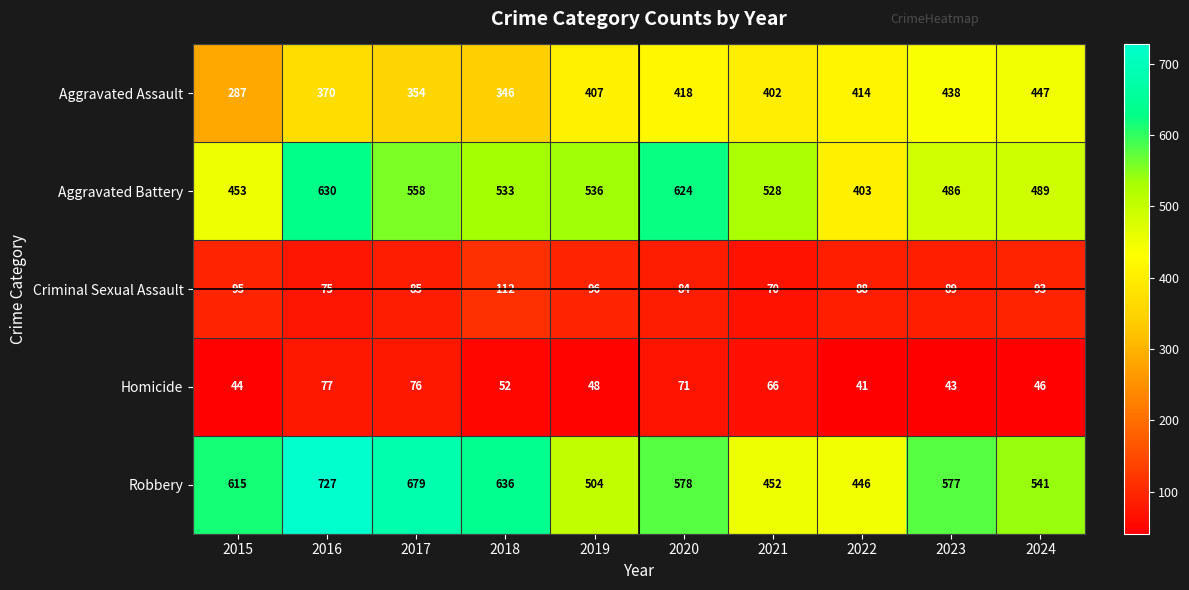

What is the total value across all series at 2023?

1633